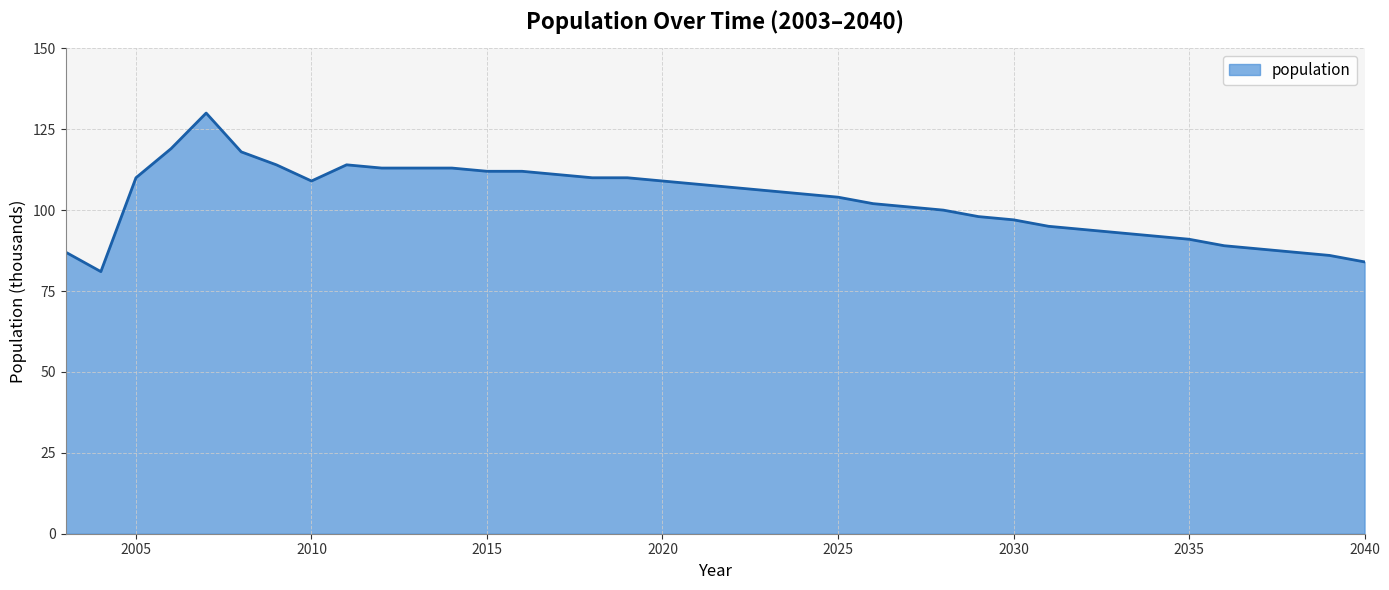

What is the difference between the maximum and minimum values?

49